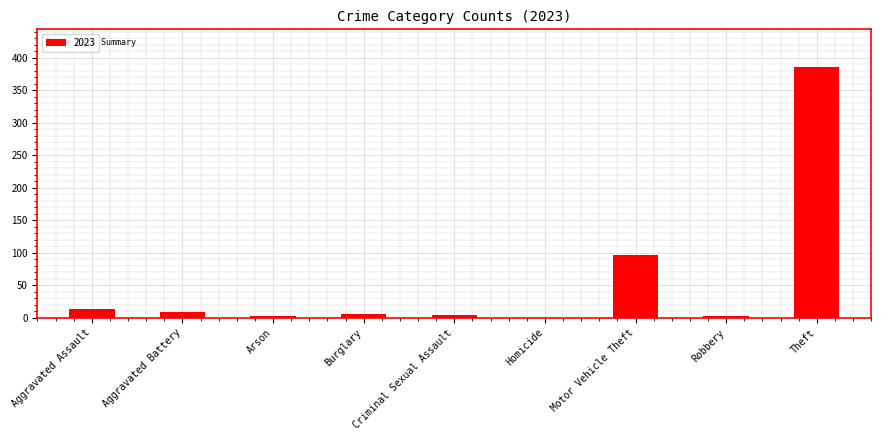

What is the greatest value displayed?

386